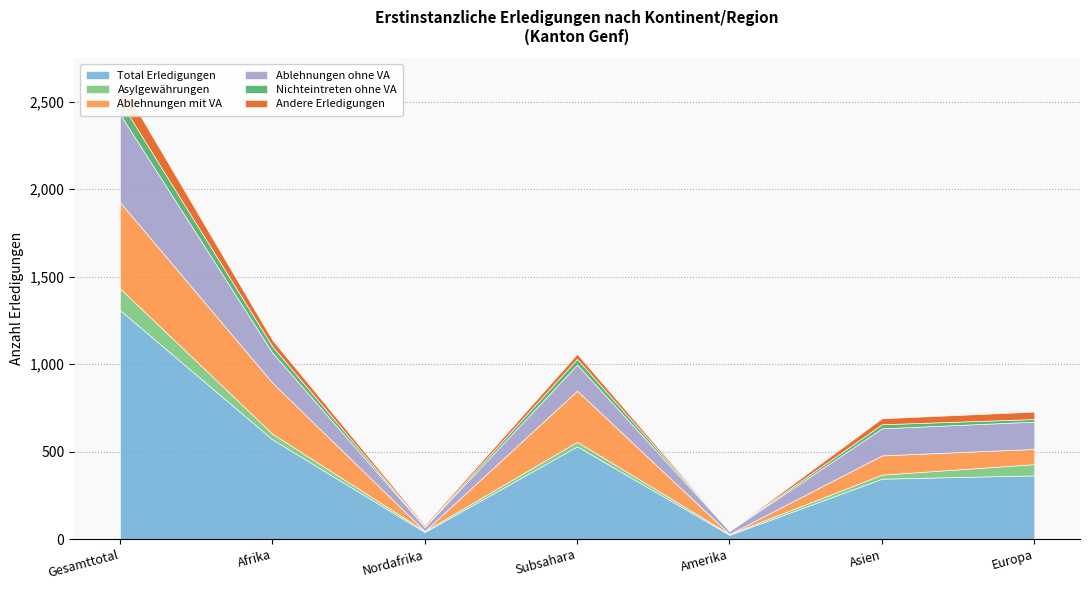

How many intersections are there between Ablehnungen mit VA and Ablehnungen ohne VA?

4